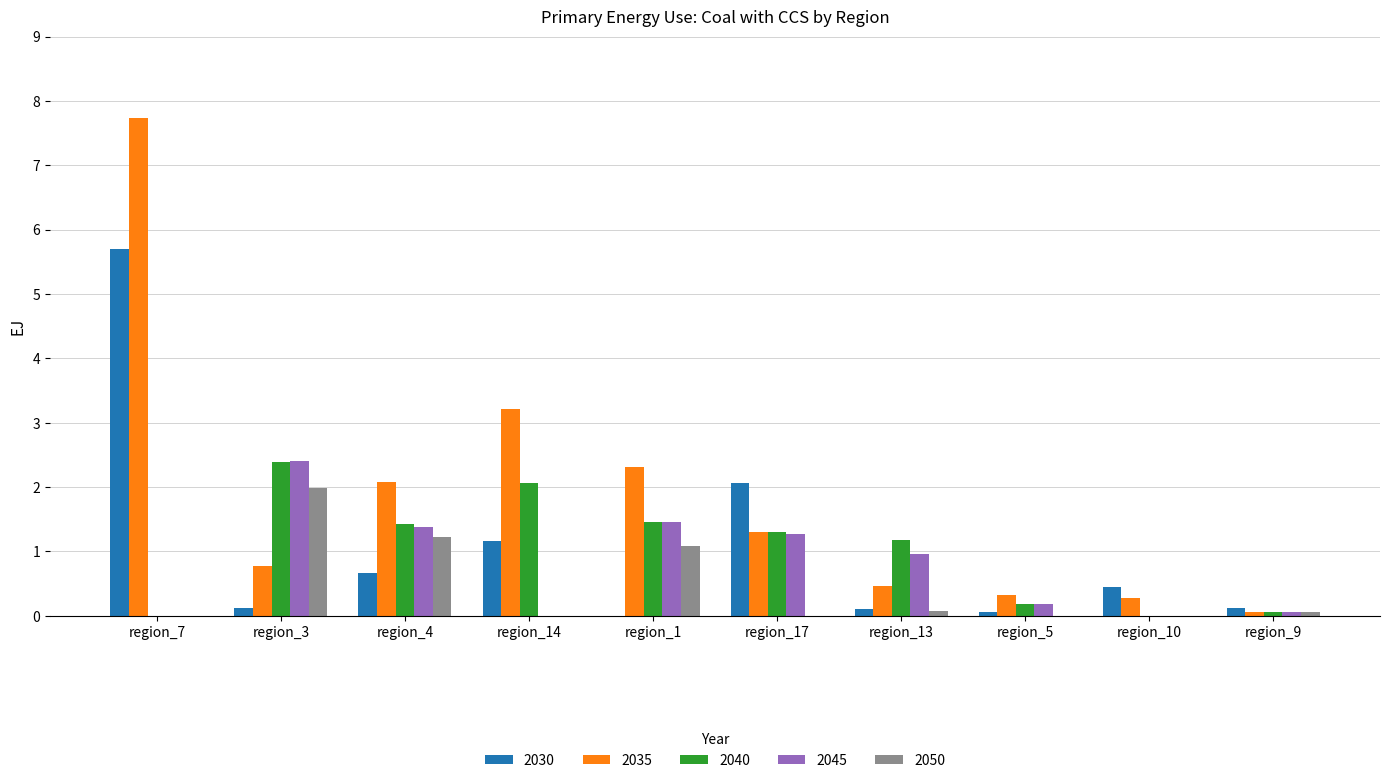

Which series has the largest total across all categories?

2035